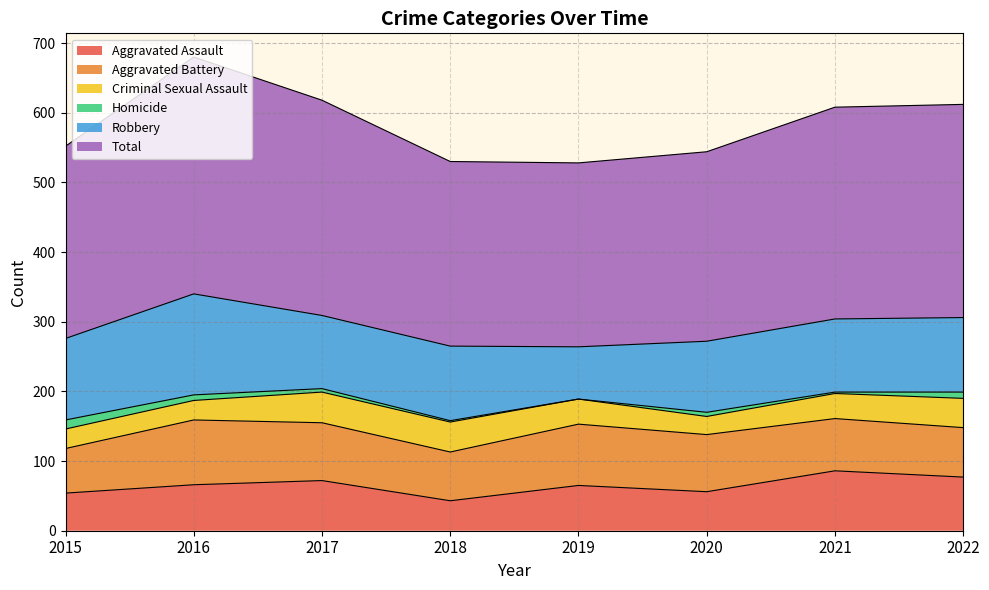

Which has a higher value, 2020 or 2019?

2019